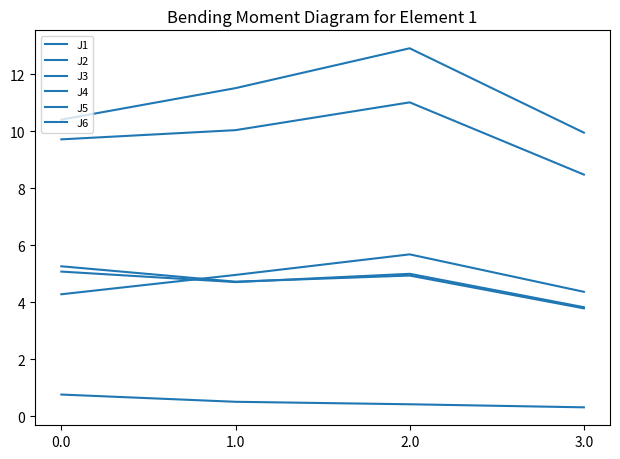

True or false: J6 has more than 2 interior local peaks.

False